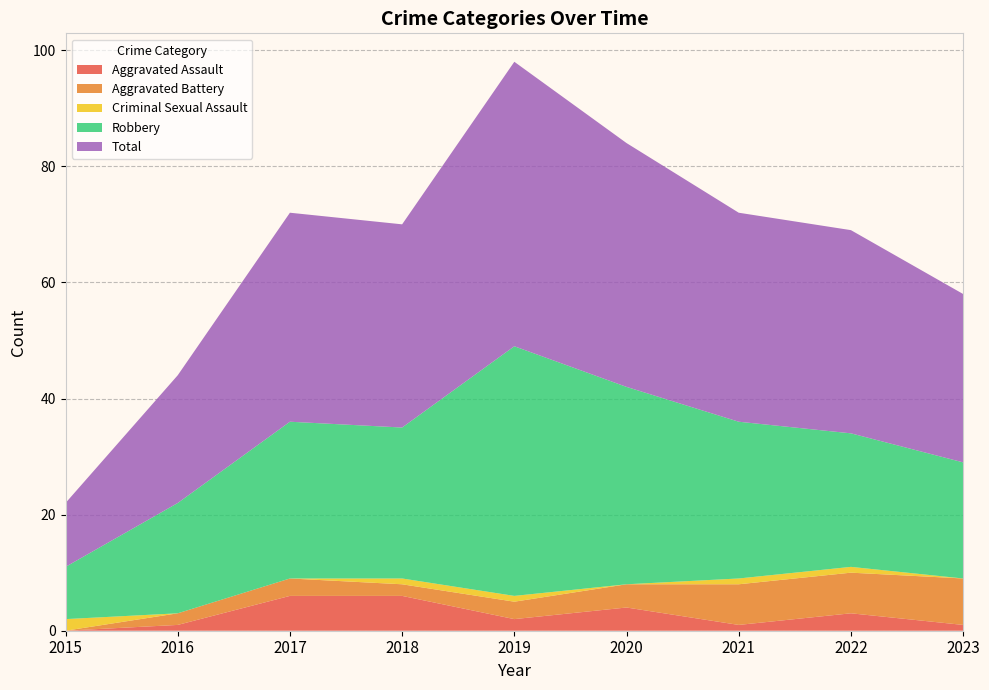

Reading left to right, extract all data points from this chart.

Aggravated Assault: 2015=0	2016=1	2017=6	2018=6	2019=2	2020=4	2021=1	2022=3	2023=1
Aggravated Battery: 2015=0	2016=2	2017=3	2018=2	2019=3	2020=4	2021=7	2022=7	2023=8
Criminal Sexual Assault: 2015=2	2016=0	2017=0	2018=1	2019=1	2020=0	2021=1	2022=1	2023=0
Robbery: 2015=9	2016=19	2017=27	2018=26	2019=43	2020=34	2021=27	2022=23	2023=20
Total: 2015=11	2016=22	2017=36	2018=35	2019=49	2020=42	2021=36	2022=35	2023=29